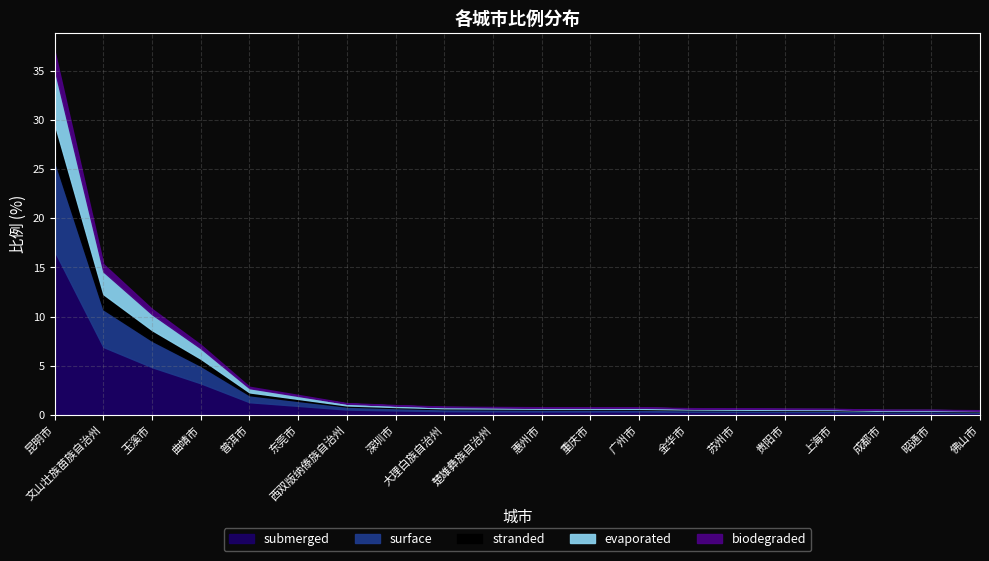

What is the difference between the maximum and minimum values?

36.5